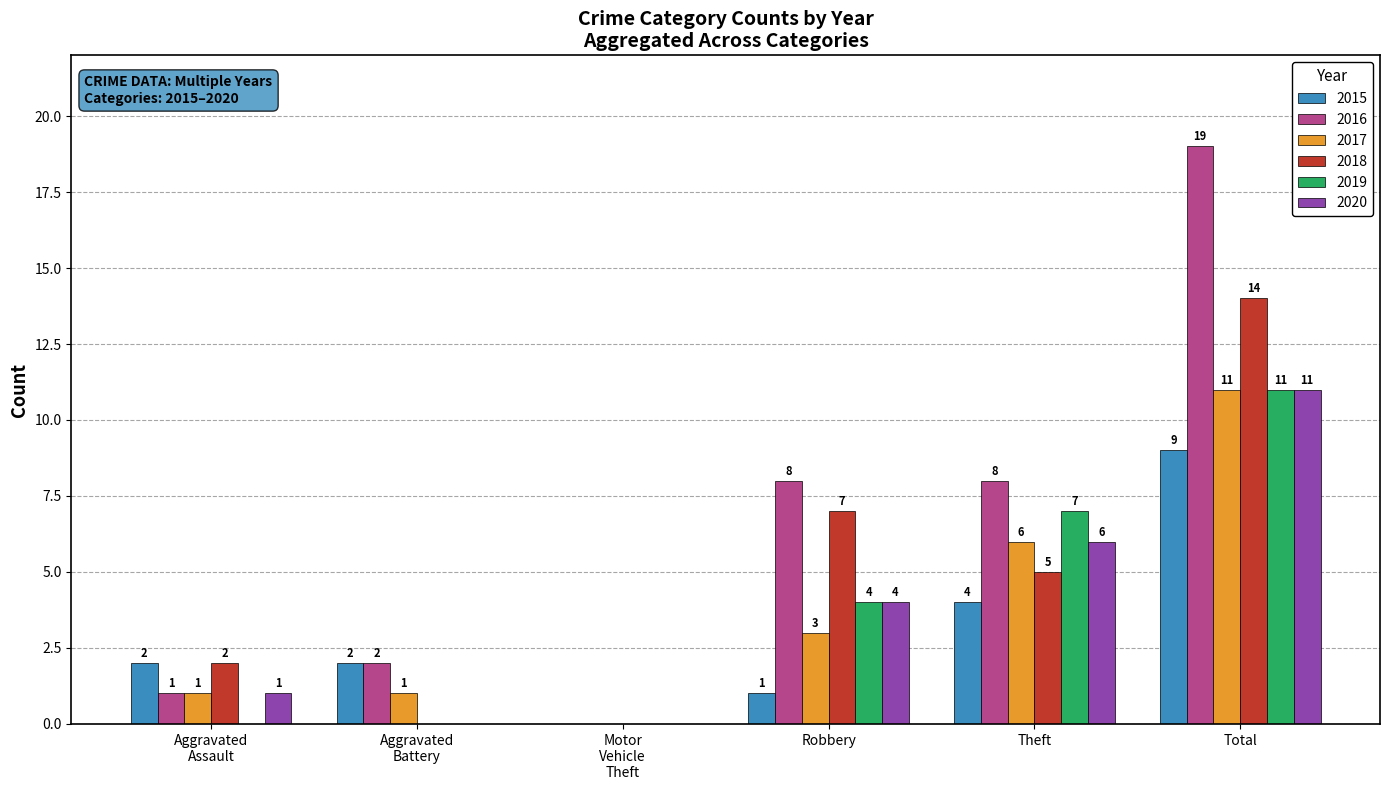

How many series are shown in this chart?

6